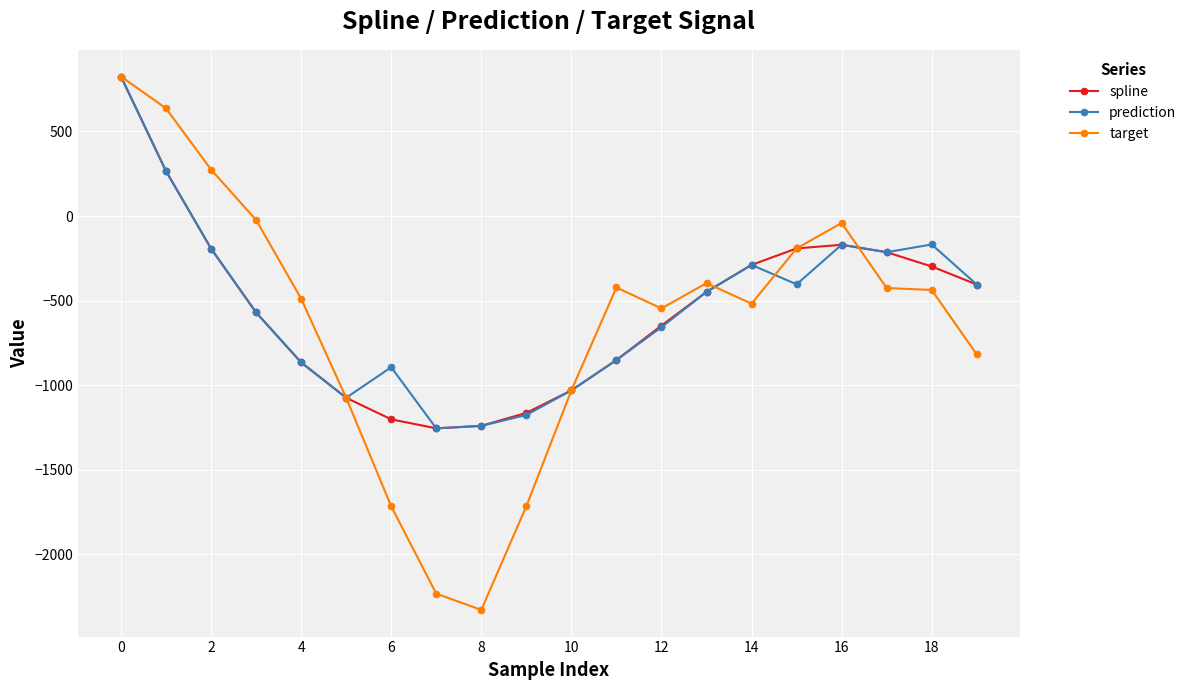

Does the chart have visible grid lines?

Yes